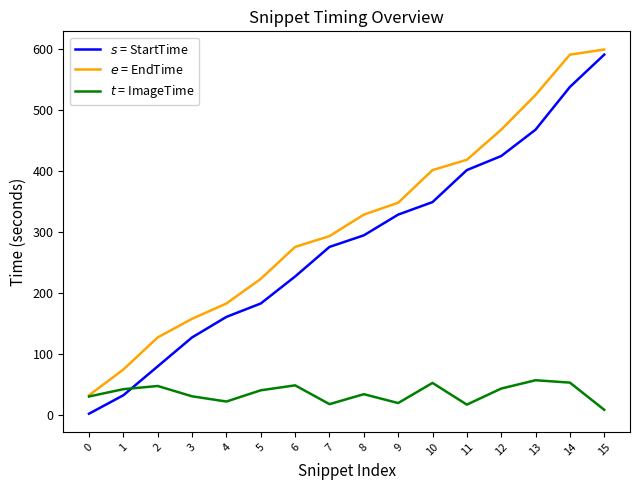

At which label is $e$ = EndTime closest to 315?

8